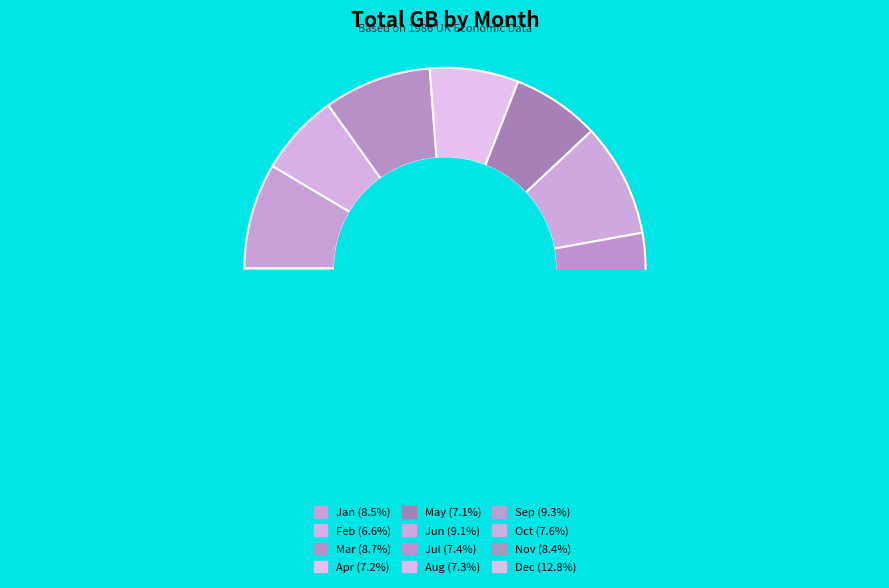

To the nearest percent, what is the difference between the largest and smallest slice percentages?

6%